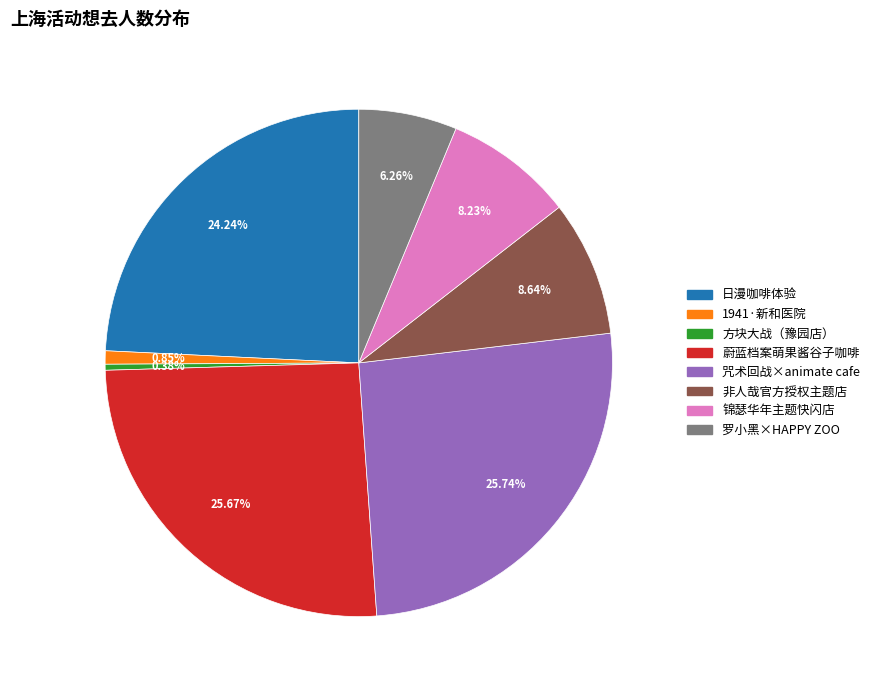

To the nearest percent, what is the difference between the largest and smallest slice percentages?

25%